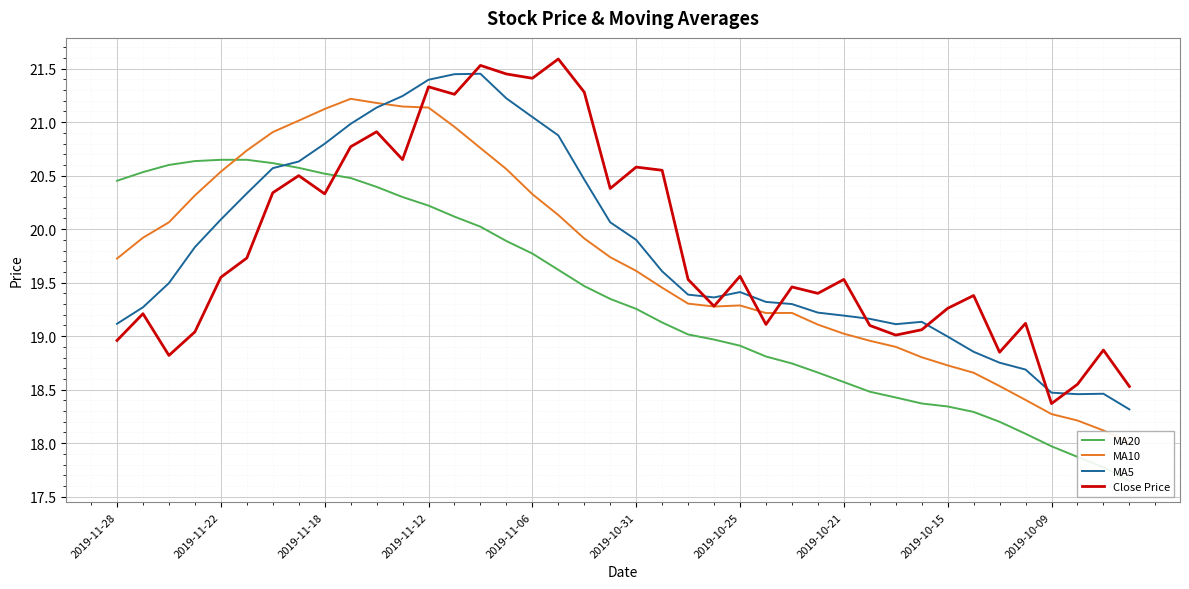

What is the value of the MA20 point at the 4th from the left?

20.6